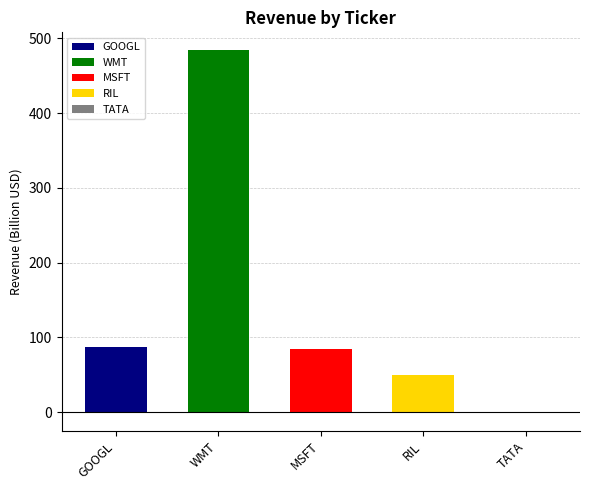

What is the change in value from GOOGL to TATA?

-88